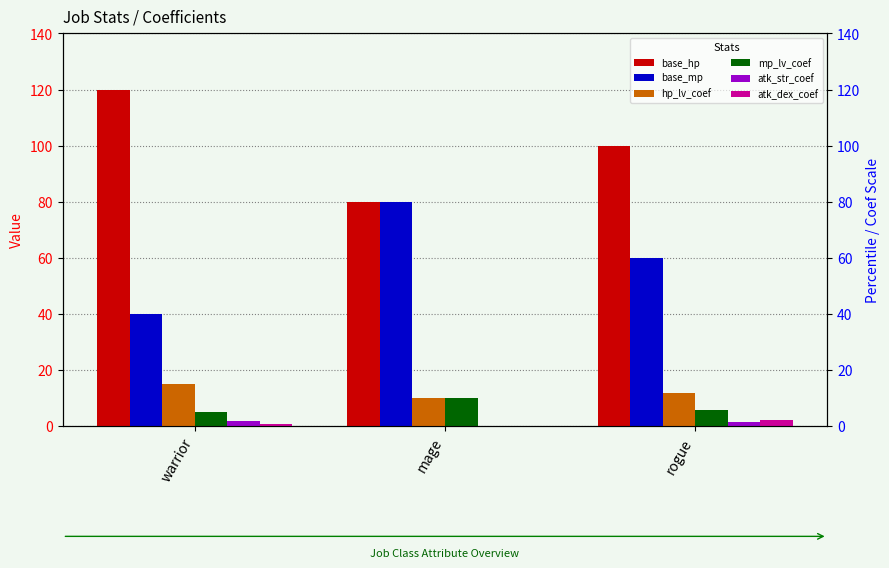

What is the label of the 2nd bar from the right?

mage